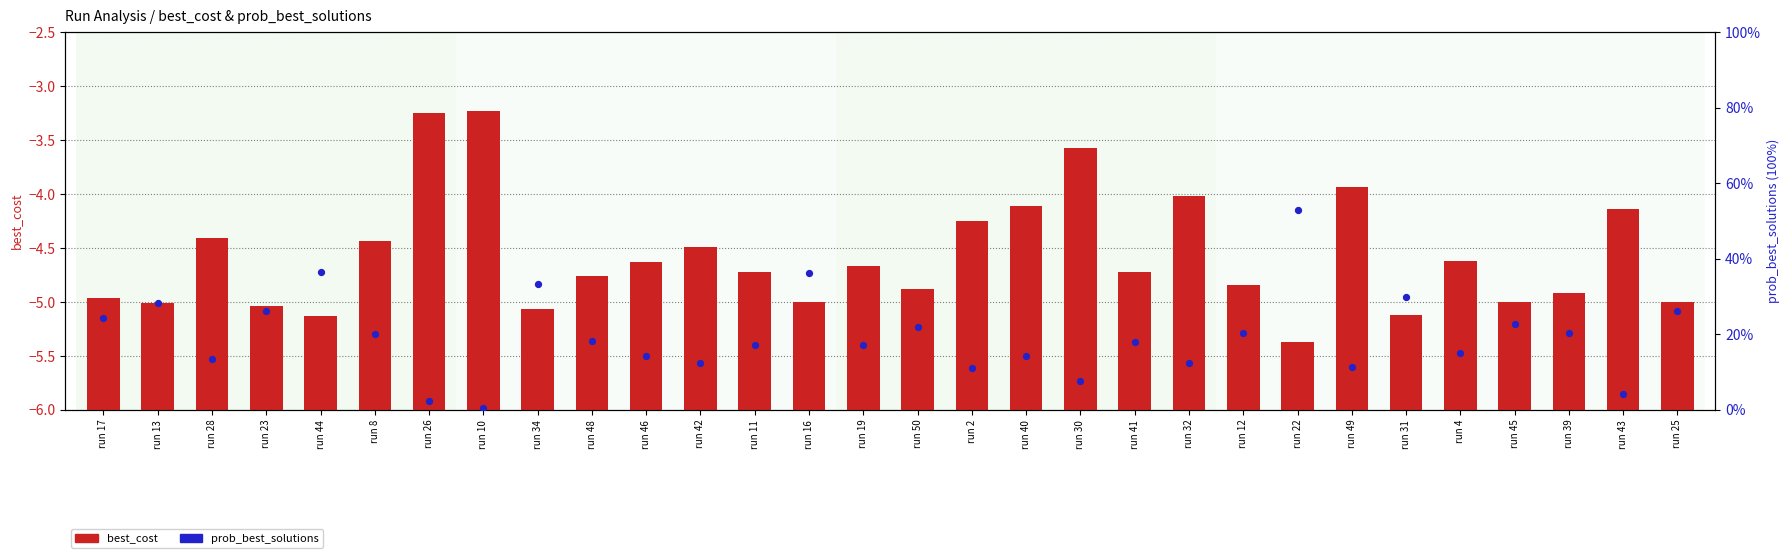

Which series reaches the minimum Y coordinate?

prob_best_solutions